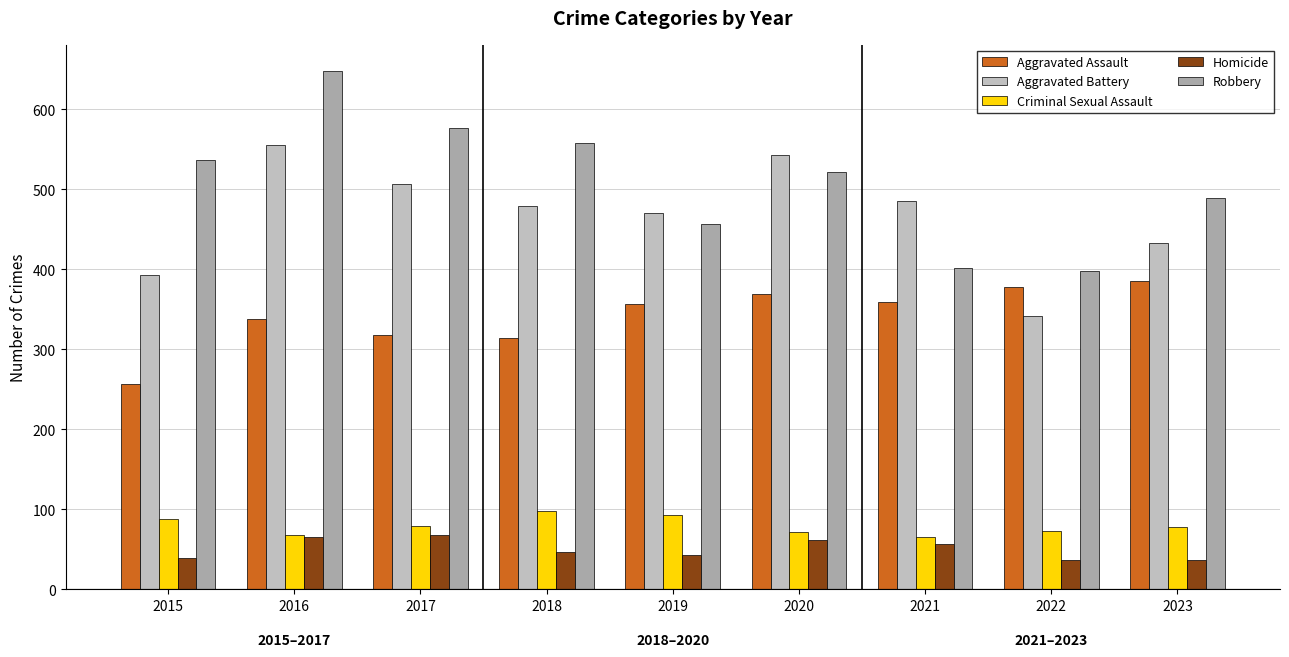

What is the difference between the Aggravated Assault values at 2021 and 2019?

3